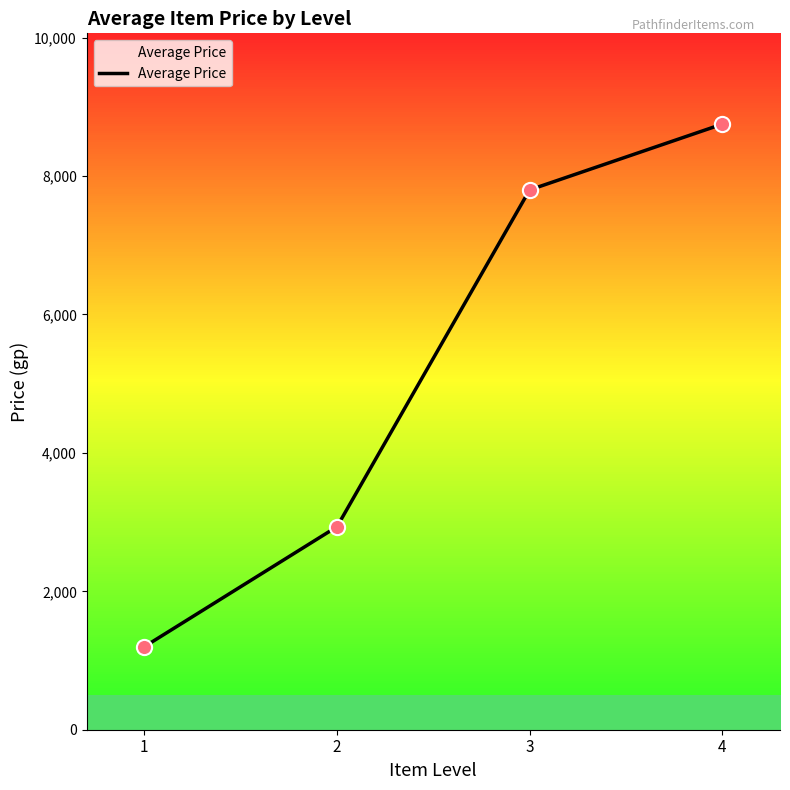

Between 3 and 2, which is larger?

3